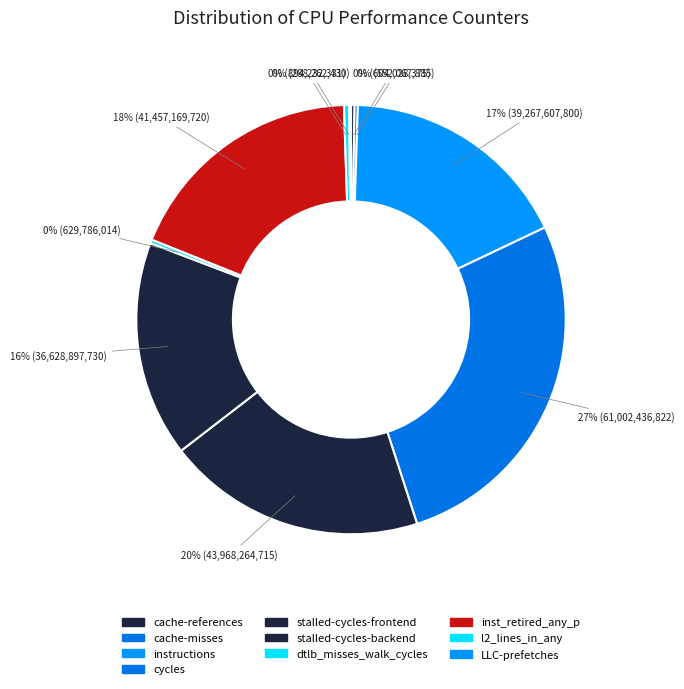

What is the largest slice in the pie chart?

cycles